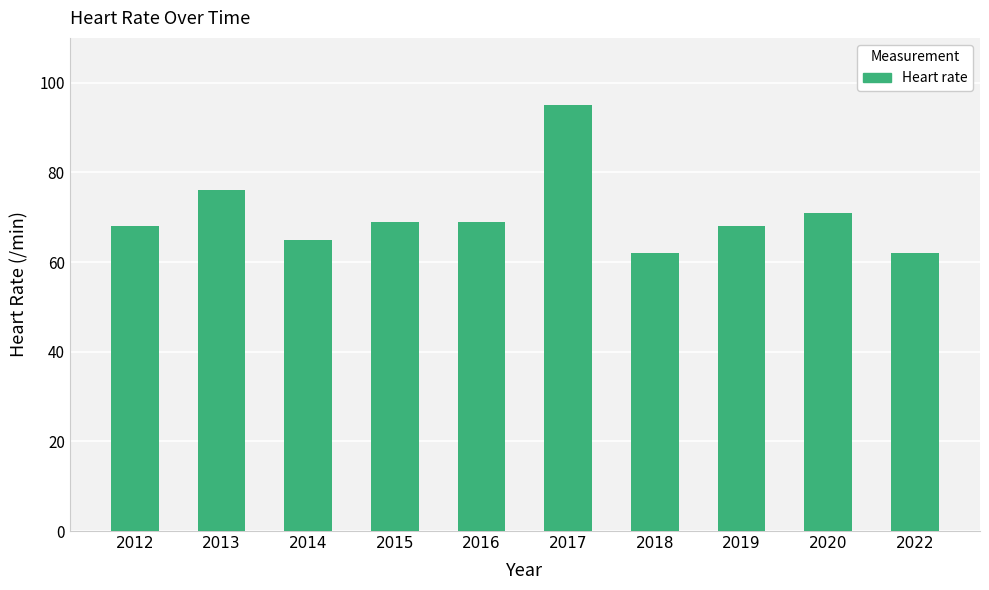

What is the smallest value displayed?

62